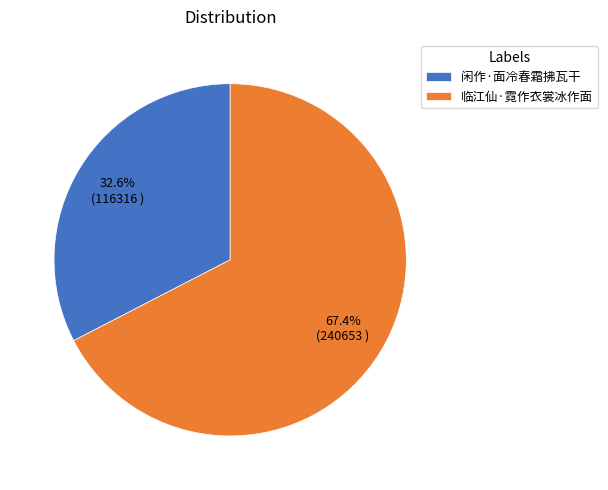

To the nearest percent, what percentage of the pie is 闲作·面冷春霜拂瓦干?

33%